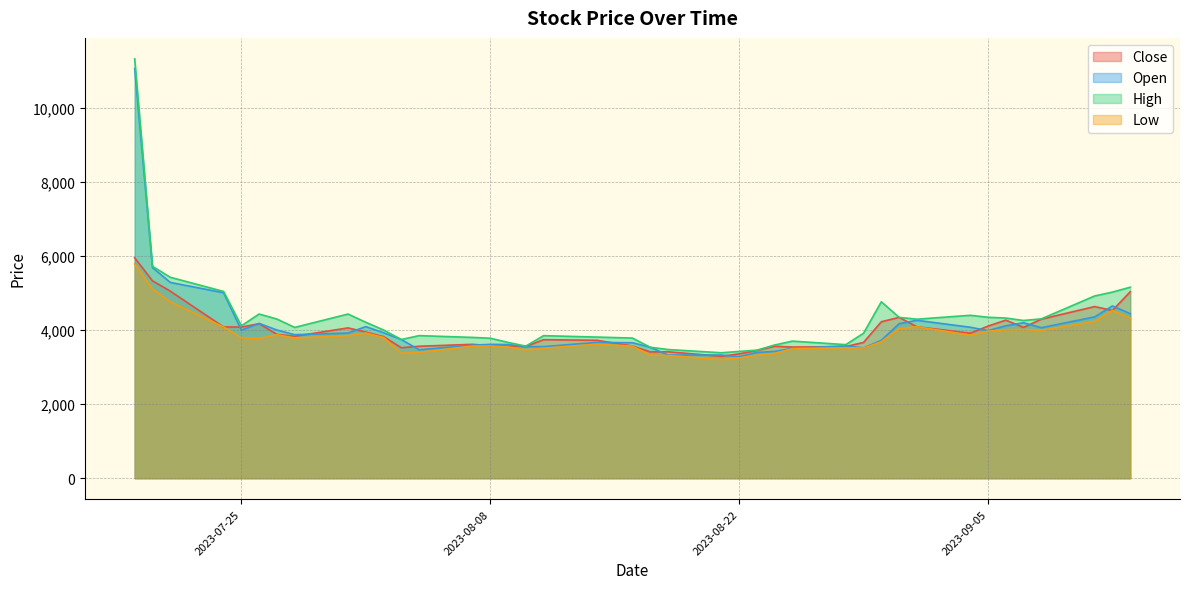

At which label does Close reach its peak?

2023-07-19